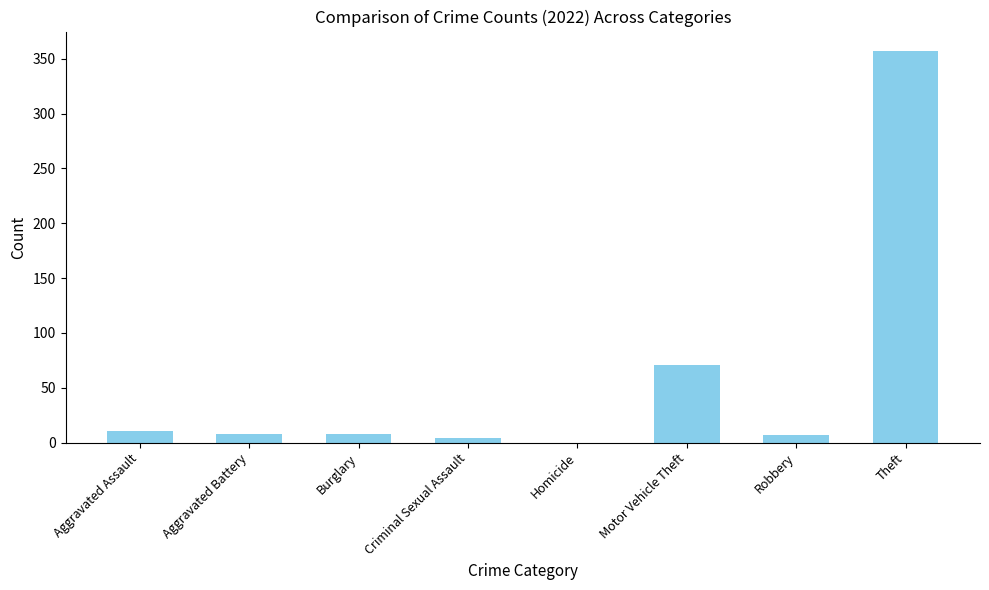

What is the change in value from Homicide to Theft?

+357